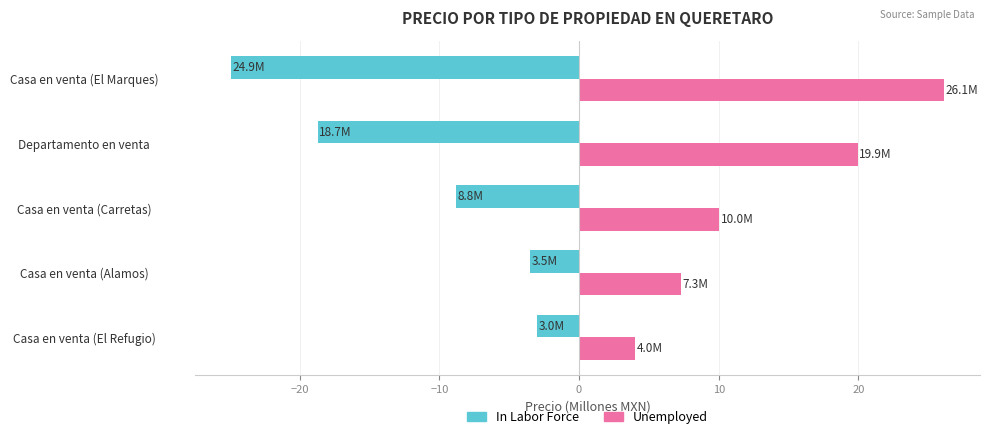

At which category does the chart reach its peak across all series?

Casa en venta (El Marques)